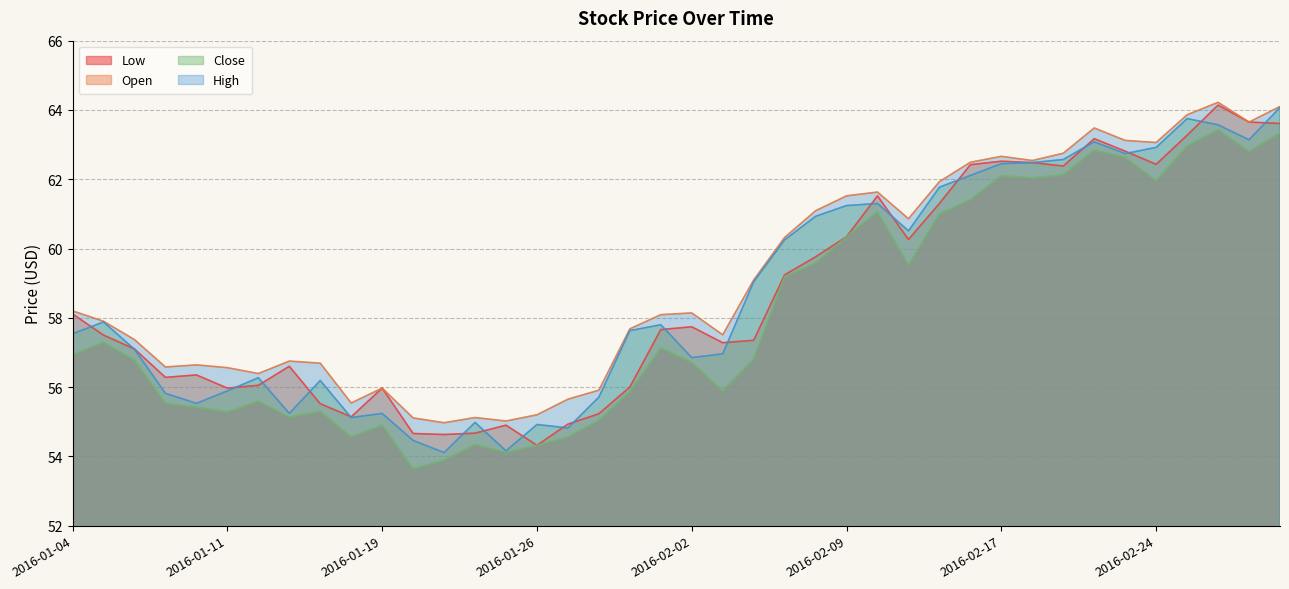

Count the number of categories in the chart.

40